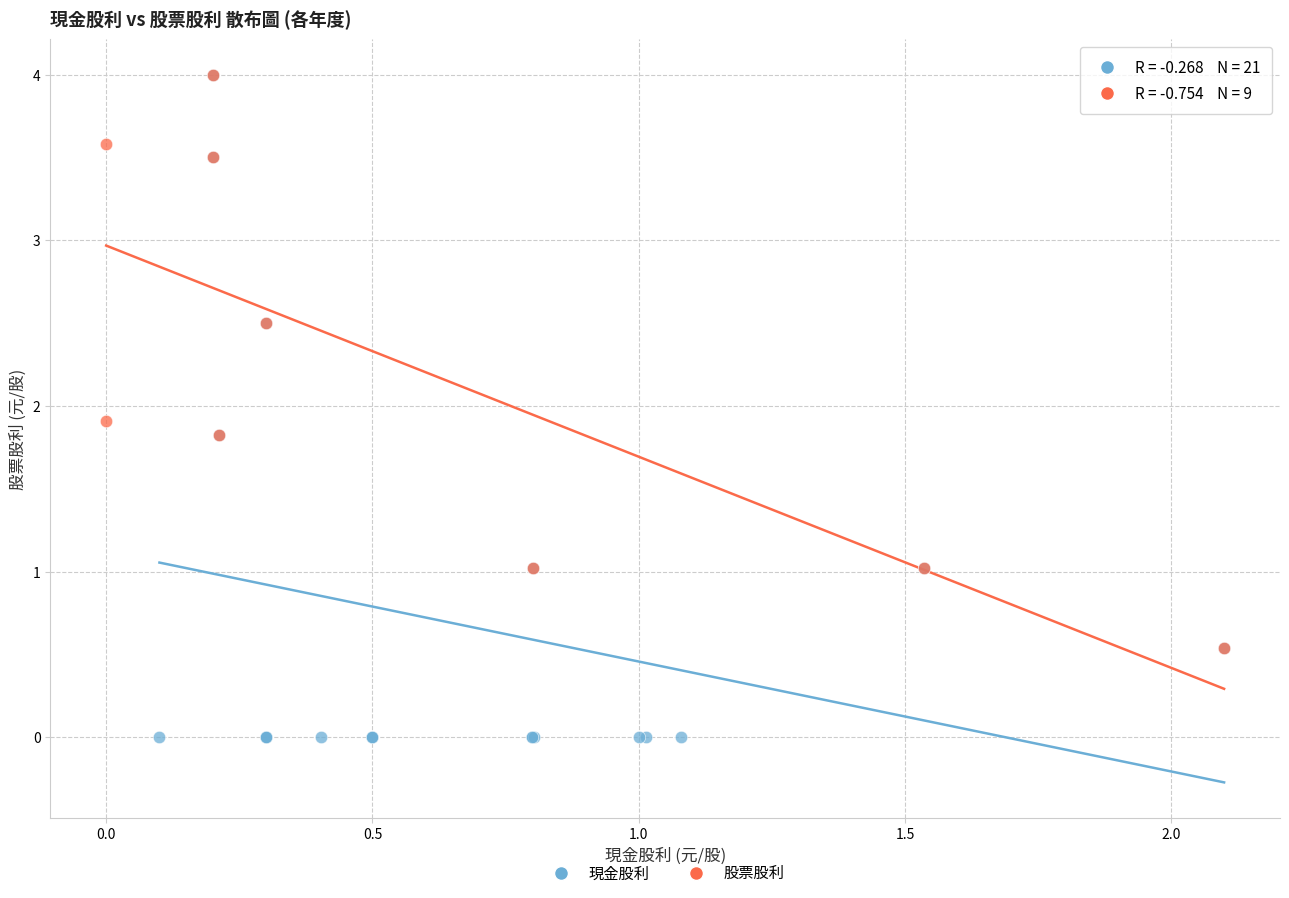

Which series contains the lowest Y value?

現金股利